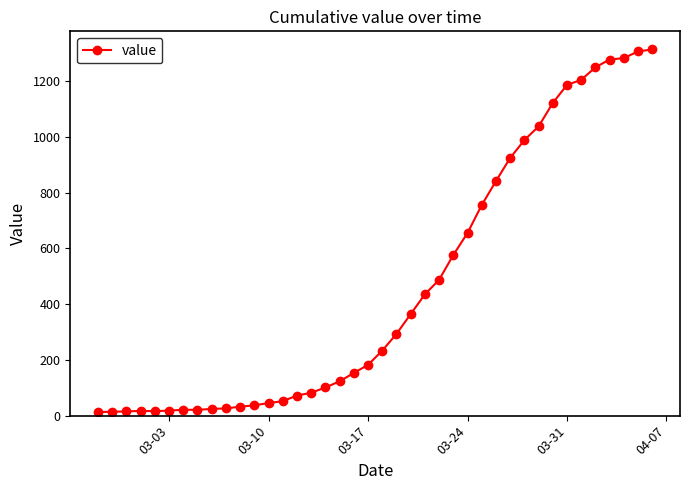

What is the difference between the maximum and minimum values?

1300